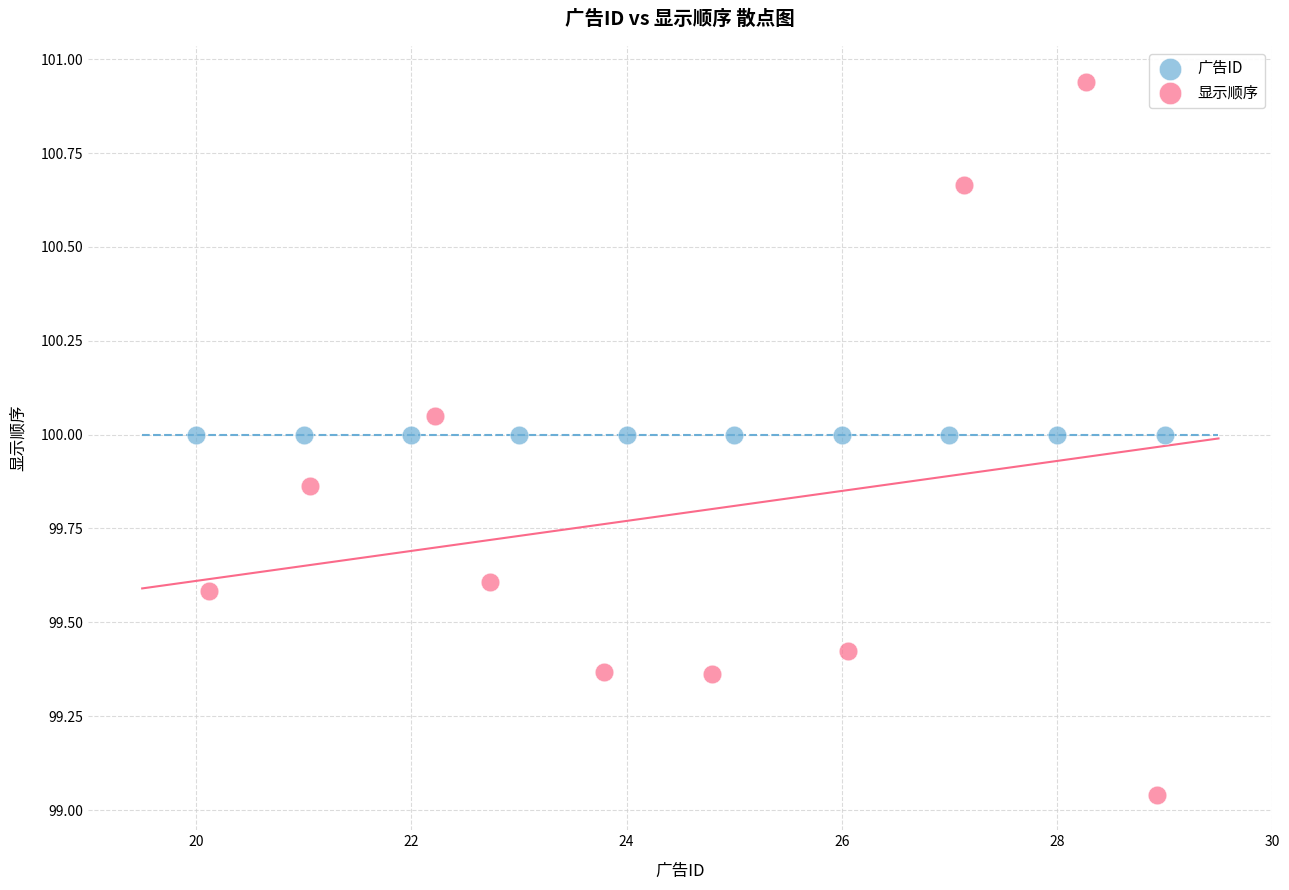

What are all the series names shown in the legend?

广告ID, 显示顺序